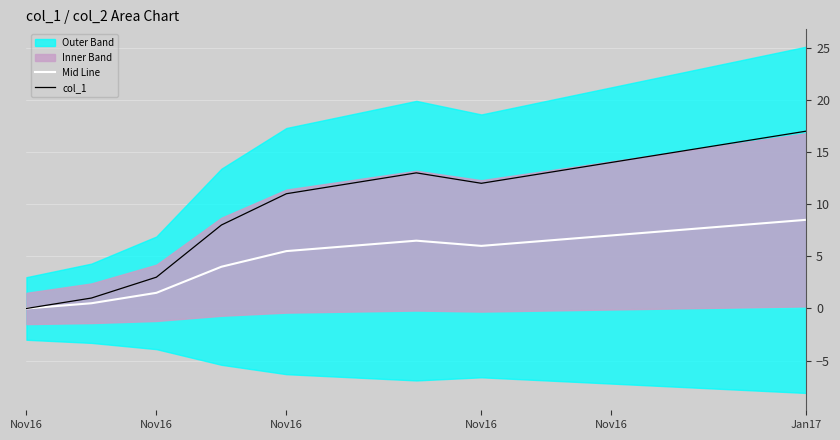

What is the maximum value shown in the chart?

17.0